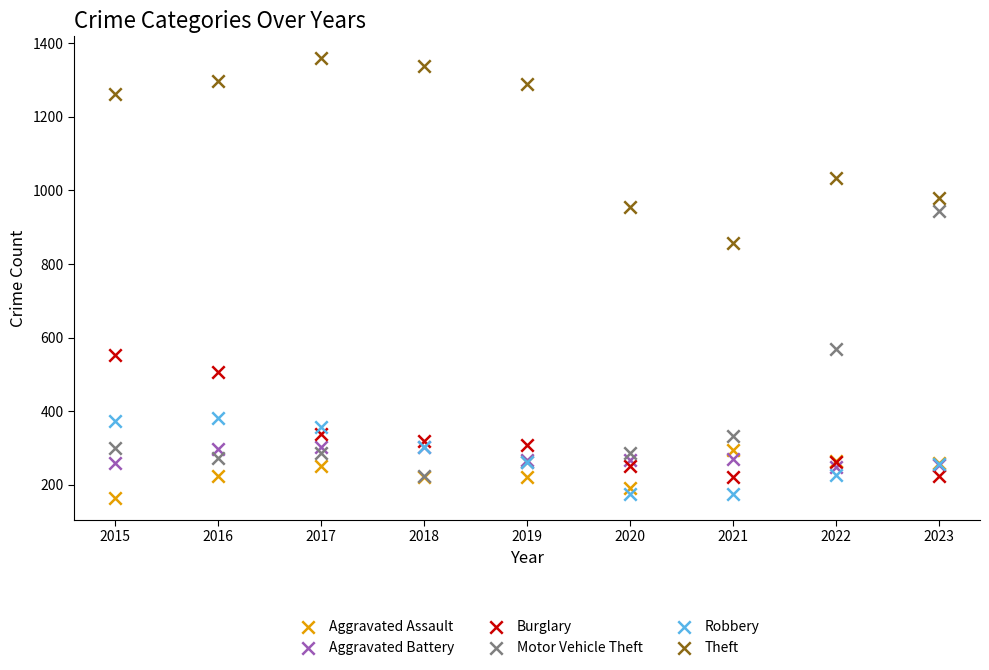

Which series has the largest Y range (max minus min)?

Motor Vehicle Theft